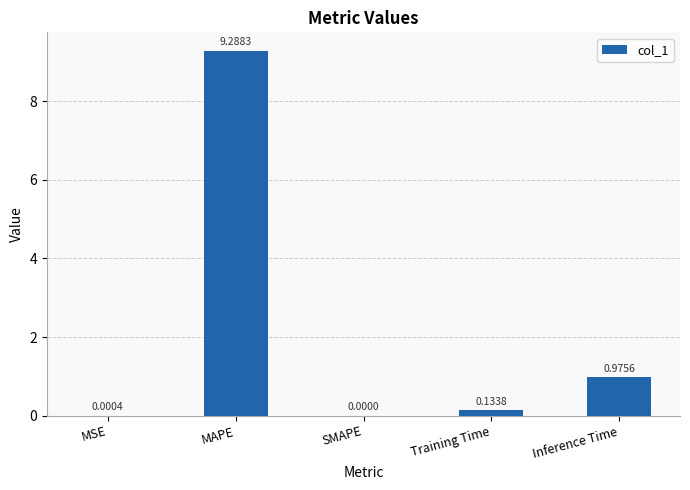

What is the sum of all values?

10.4